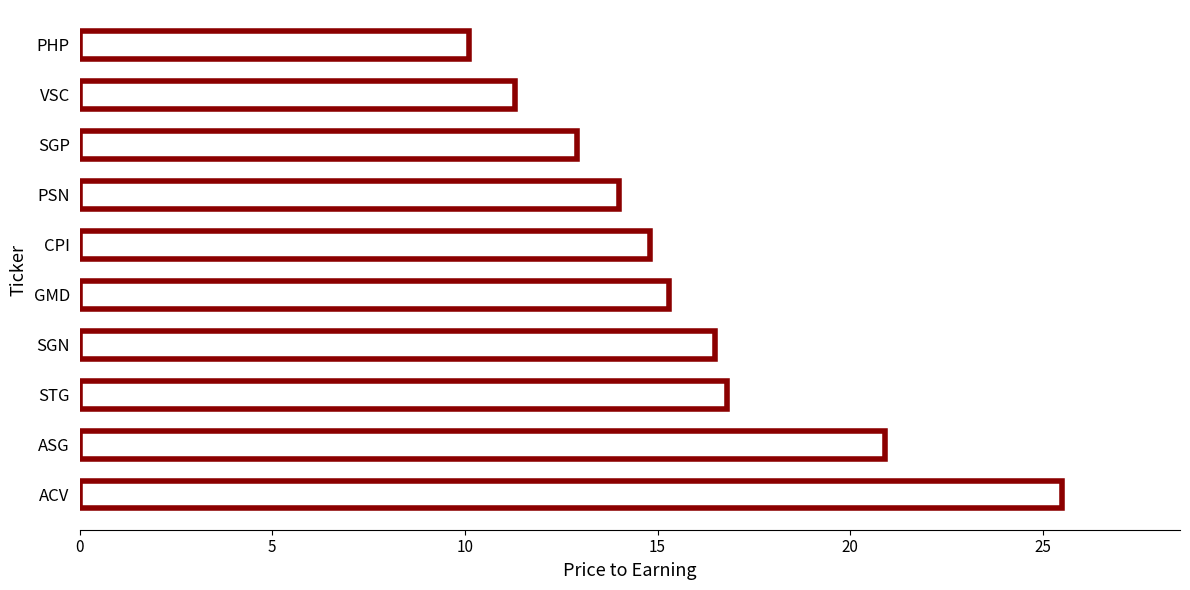

Which label corresponds to the smallest value in the chart?

PHP